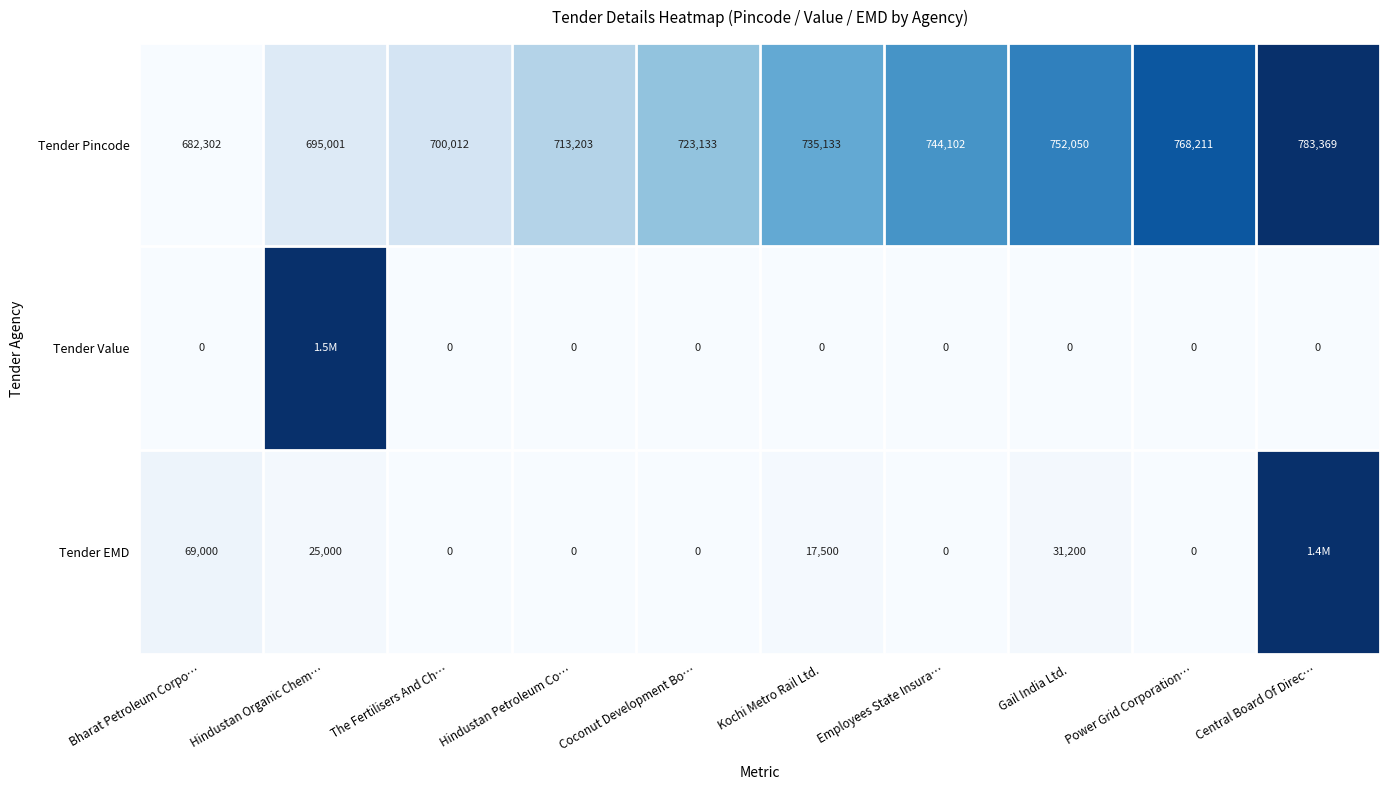

Rank the categories by Tender Pincode value from lowest to highest.

Bharat Petroleum Corpo…, Hindustan Organic Chem…, The Fertilisers And Ch…, Hindustan Petroleum Co…, Coconut Development Bo…, Kochi Metro Rail Ltd., Employees State Insura…, Gail India Ltd., Power Grid Corporation…, Central Board Of Direc…